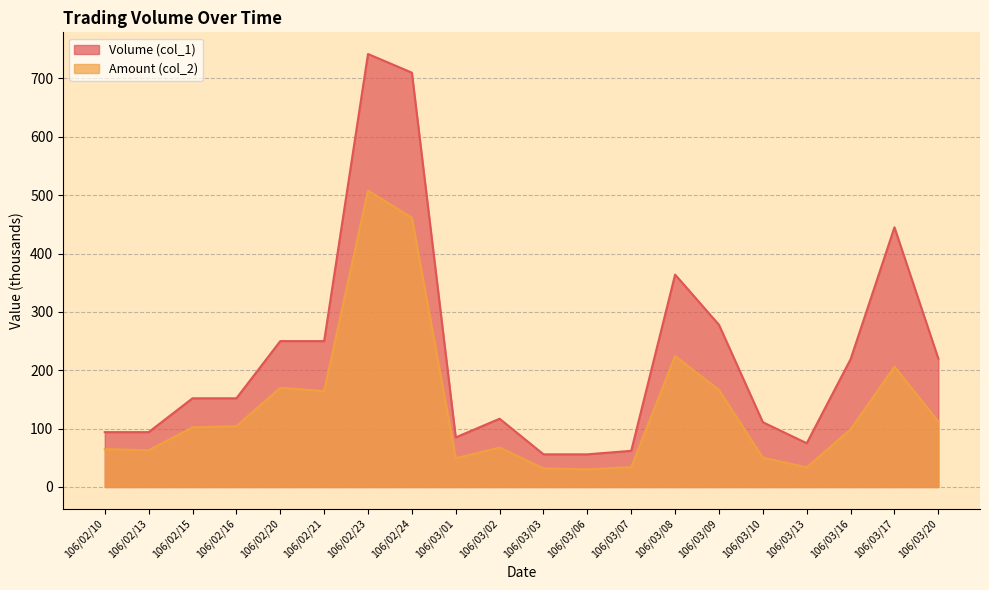

What is the difference between the highest and lowest values at 106/02/23?

234.0